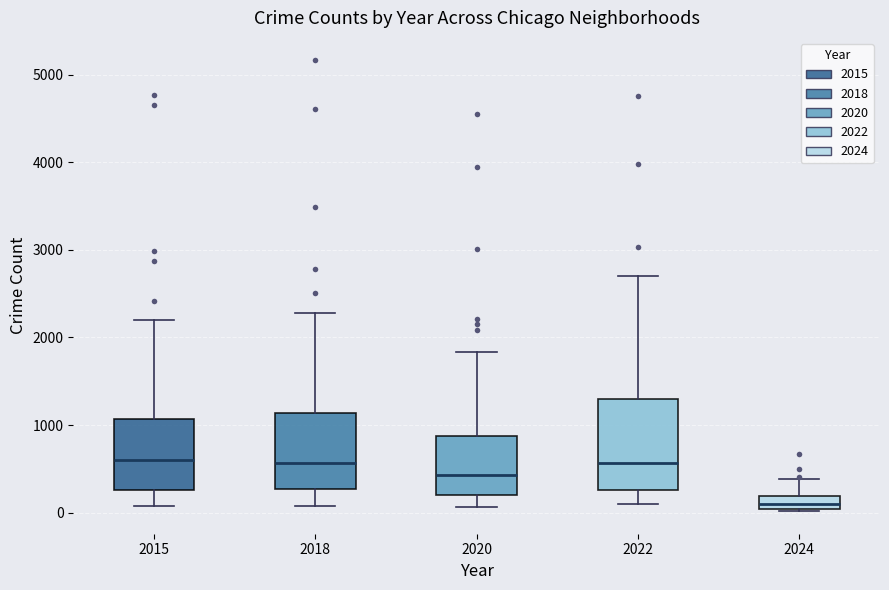

Where does the median line of the box at x = 2020 sit on the y-axis? The values are not printed on the chart, so give them approximately, as read against the axis.

400